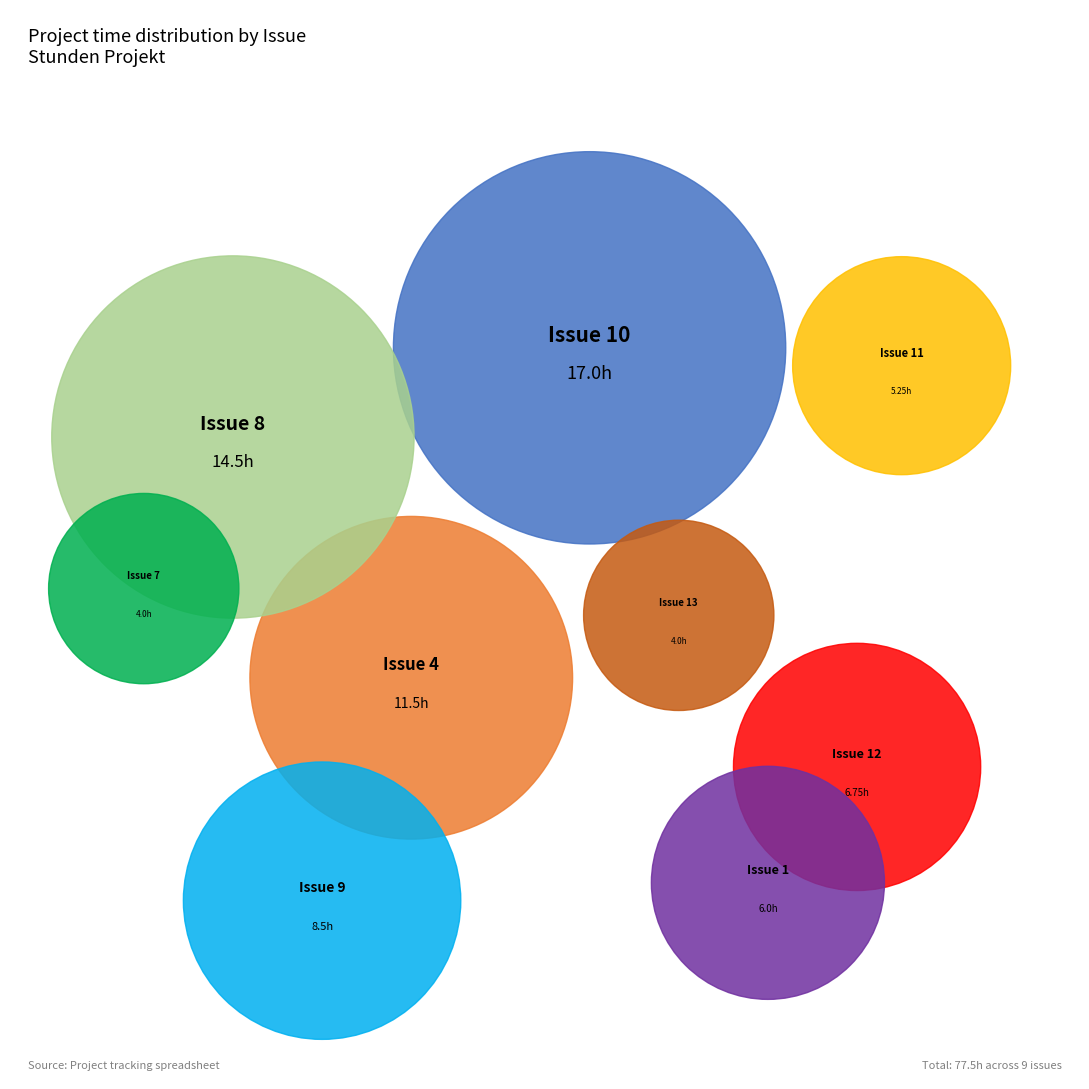

Which slice is the smallest?

Issue 7